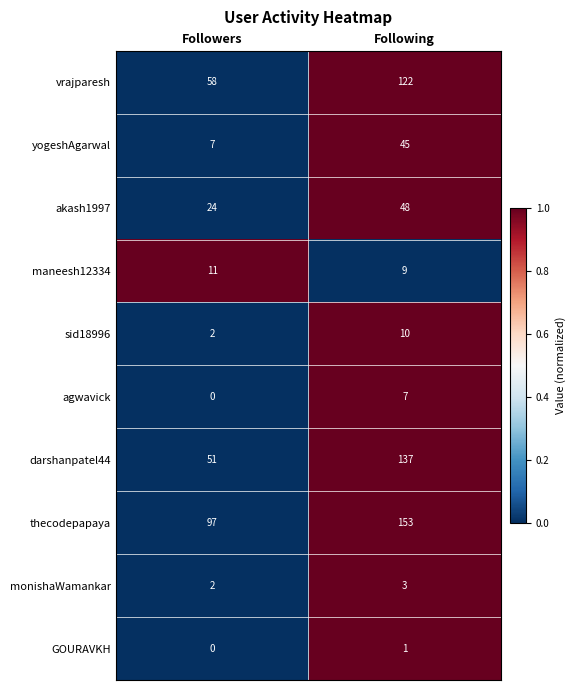

Between Followers and Following, which series saw the biggest shift?

darshanpatel44